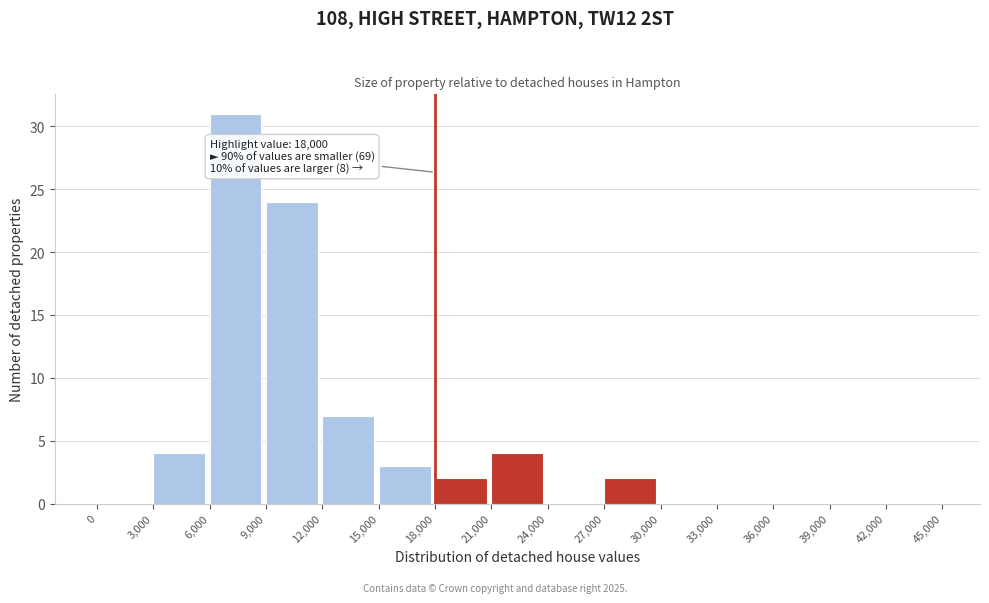

Which range on the x-axis has the tallest bar?

6,000 to 9,000